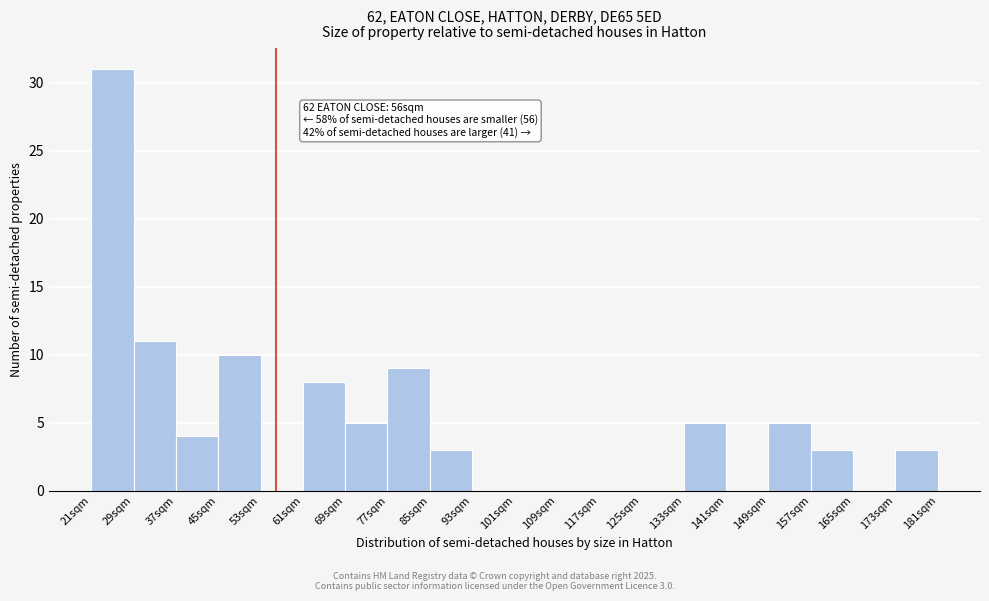

Which range on the x-axis has the tallest bar?

21 to 29